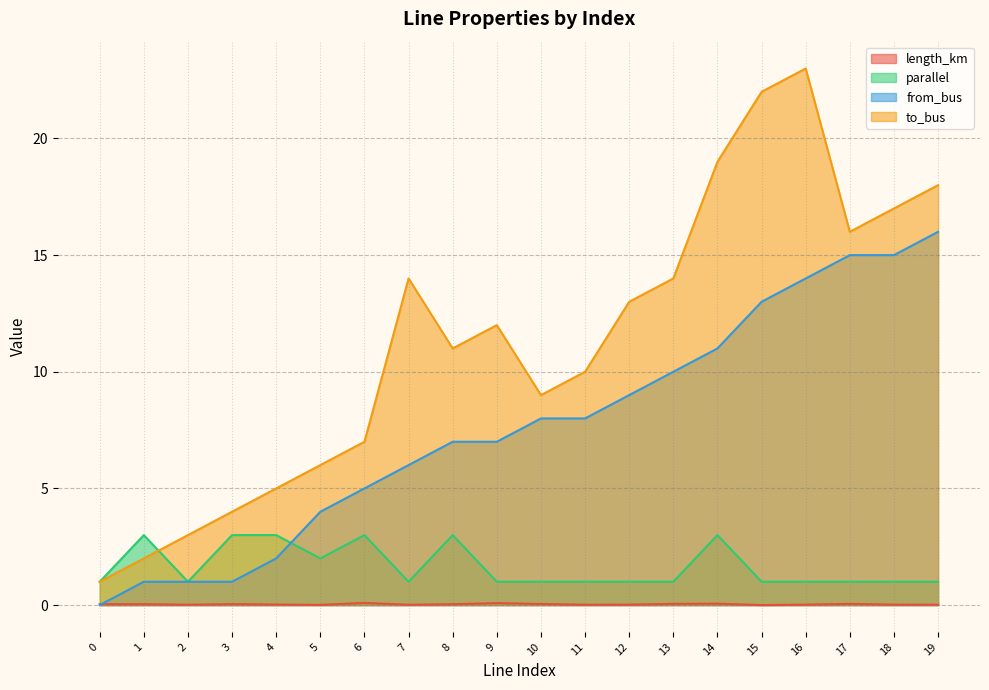

How many categories are shown in the chart?

20